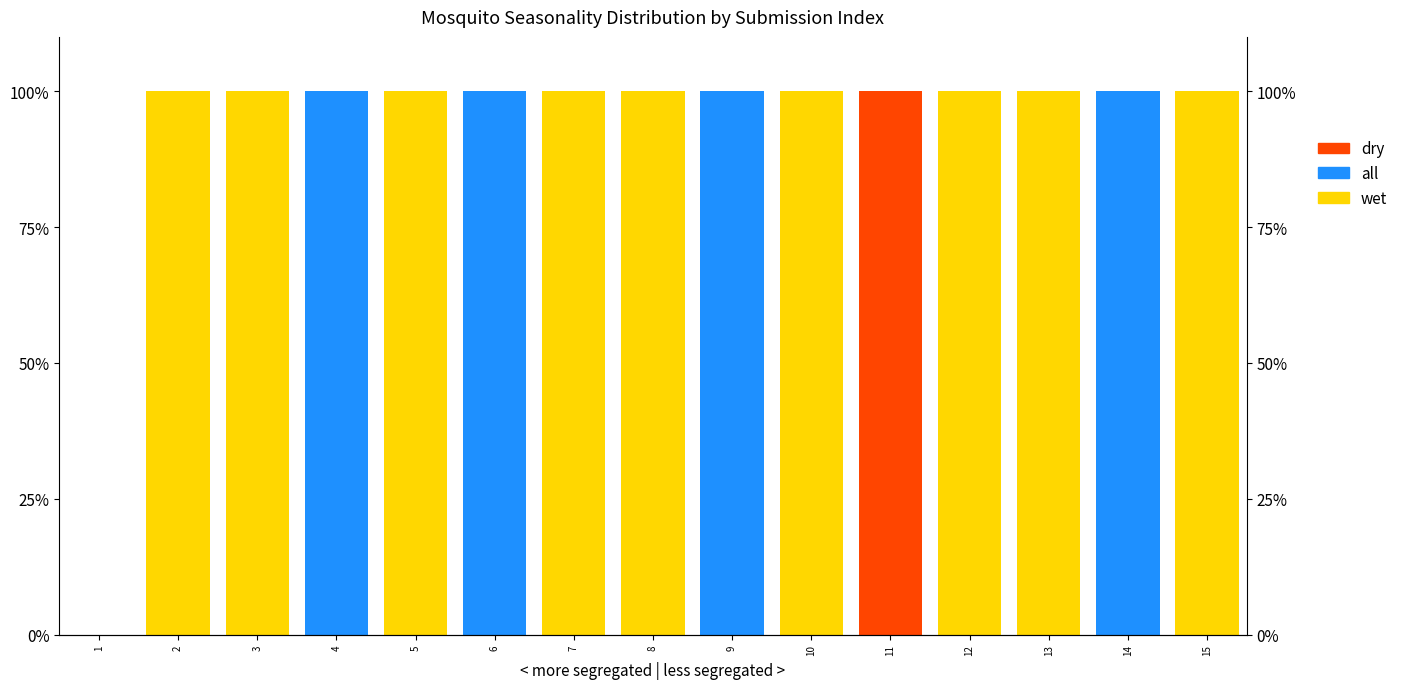

How many bars are there in each group?

3